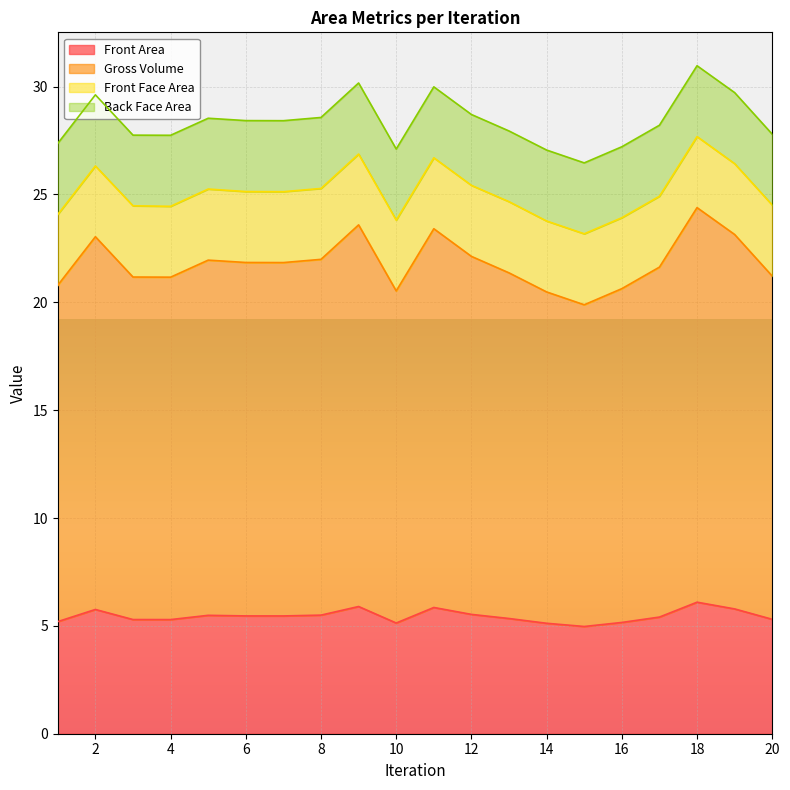

The Front Area series shows 2.1 at 15. True or false?

False